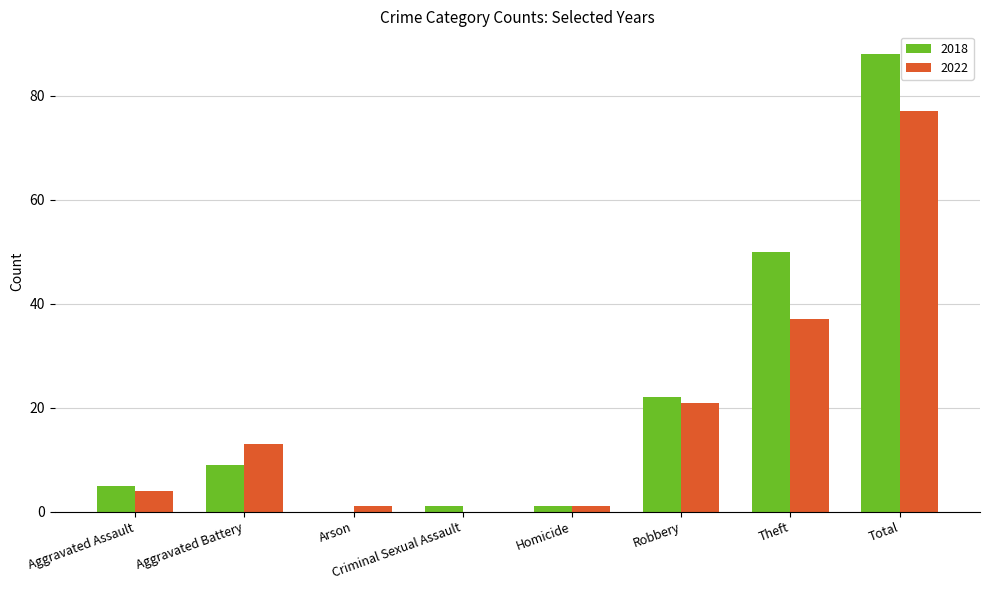

At which label is 2018 closest to 44?

Theft